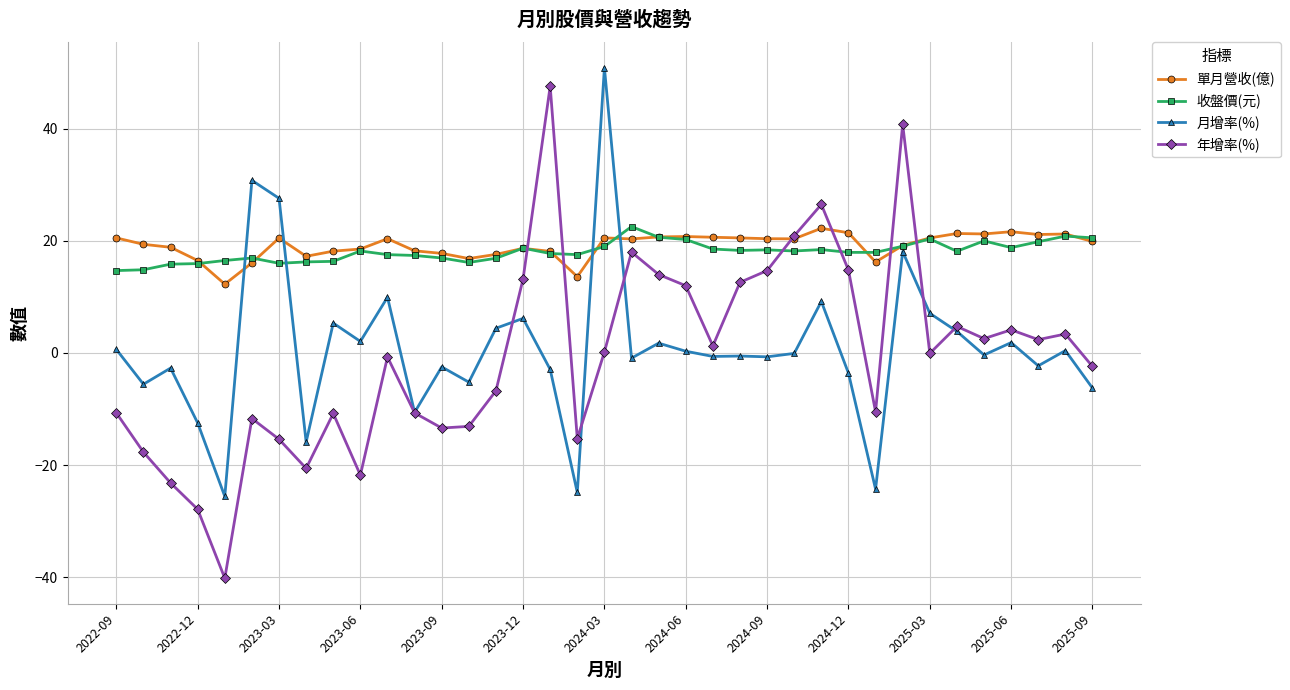

What is the lowest value of the 月增率(%) series?

-25.6